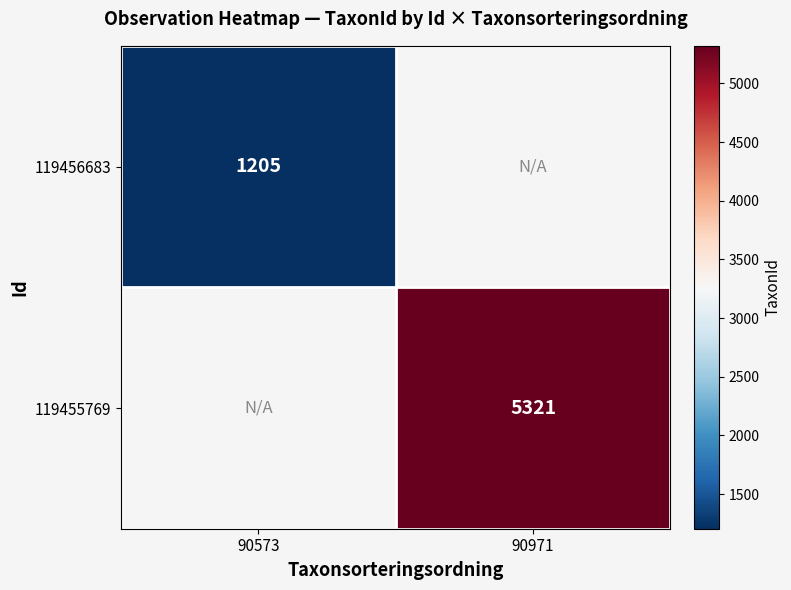

Count the number of categories in the chart.

2